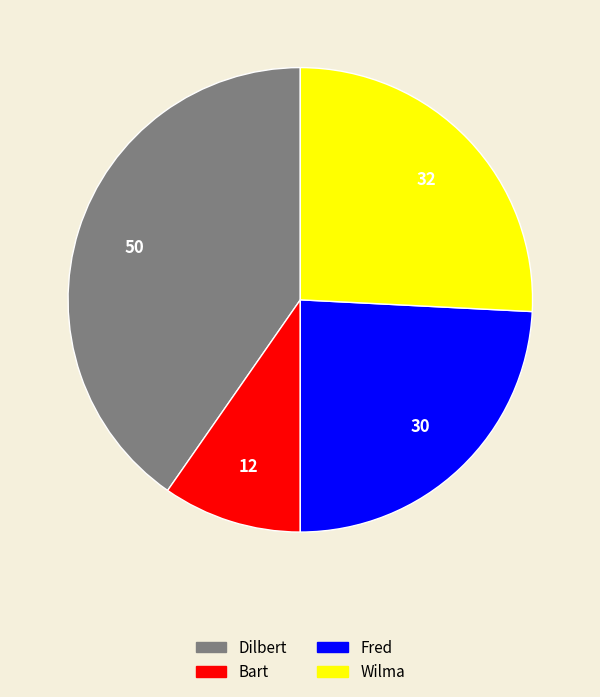

Which slice is the largest?

Dilbert